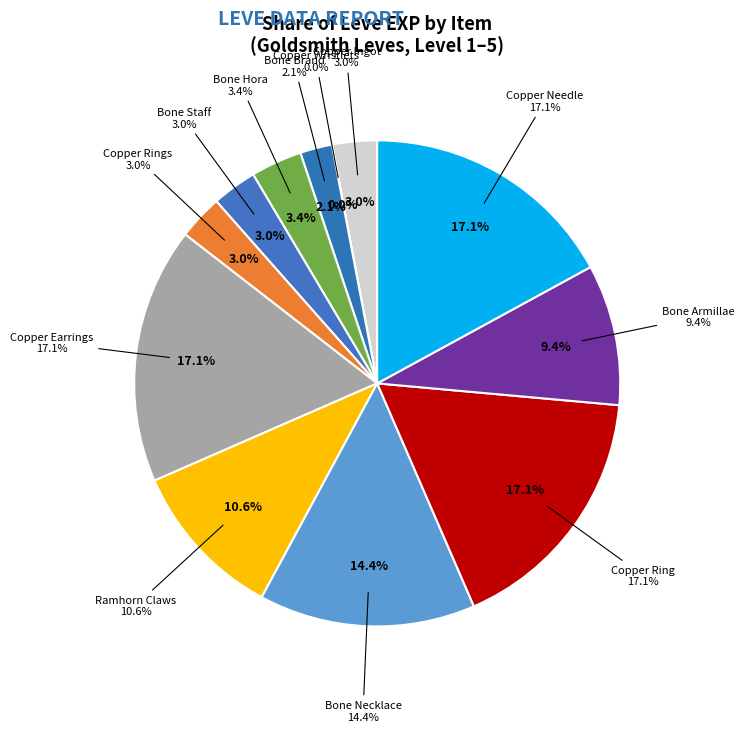

True or false: Bone Armillae accounts for 21% of the total.

False